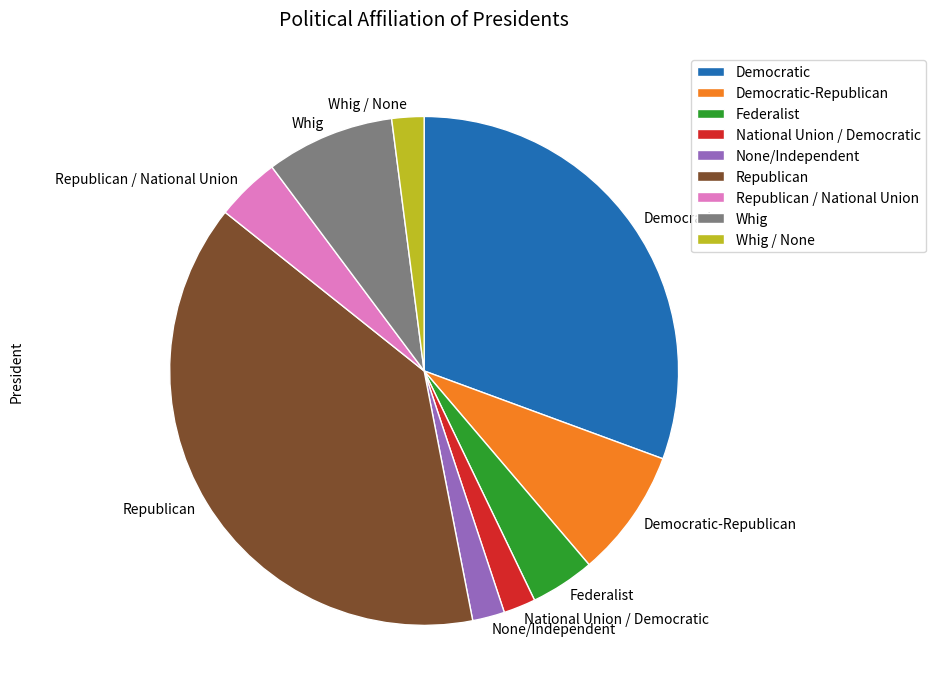

True or false: Federalist accounts for 4% of the total.

True